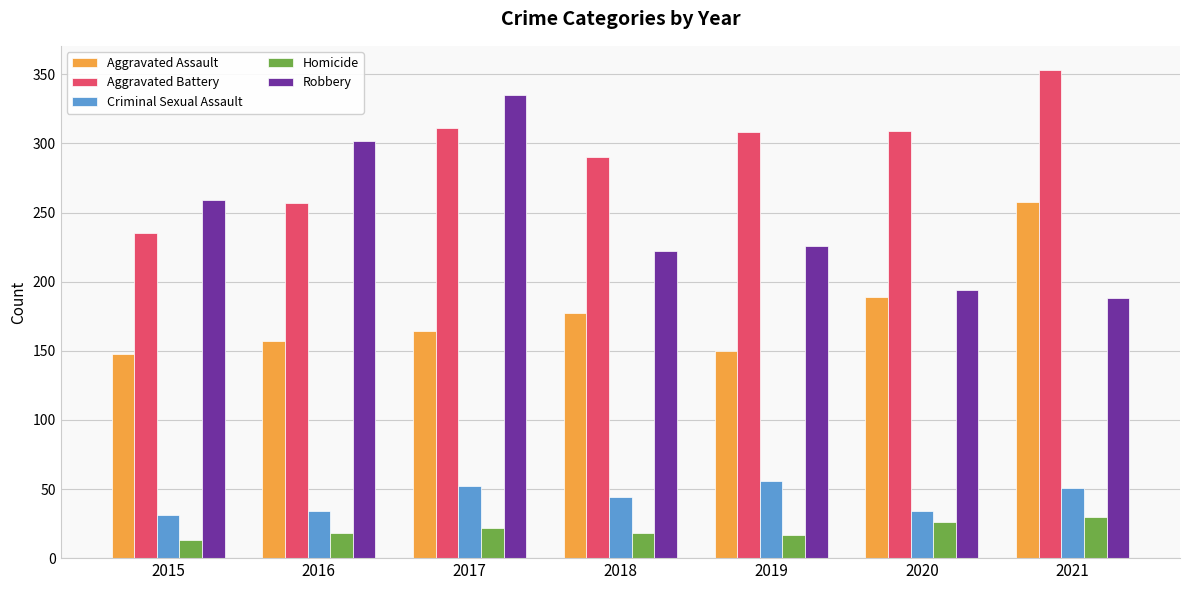

What is the total value across all series at 2015?

686